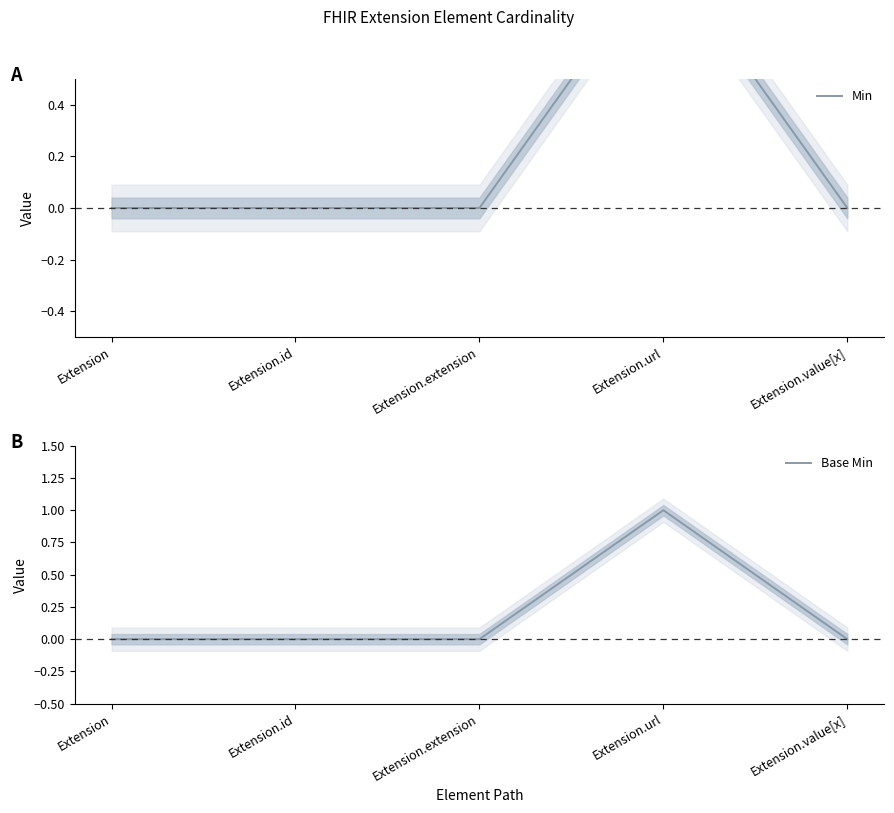

Is the value of Base Min at Extension greater than the value of Min at Extension.url?

No